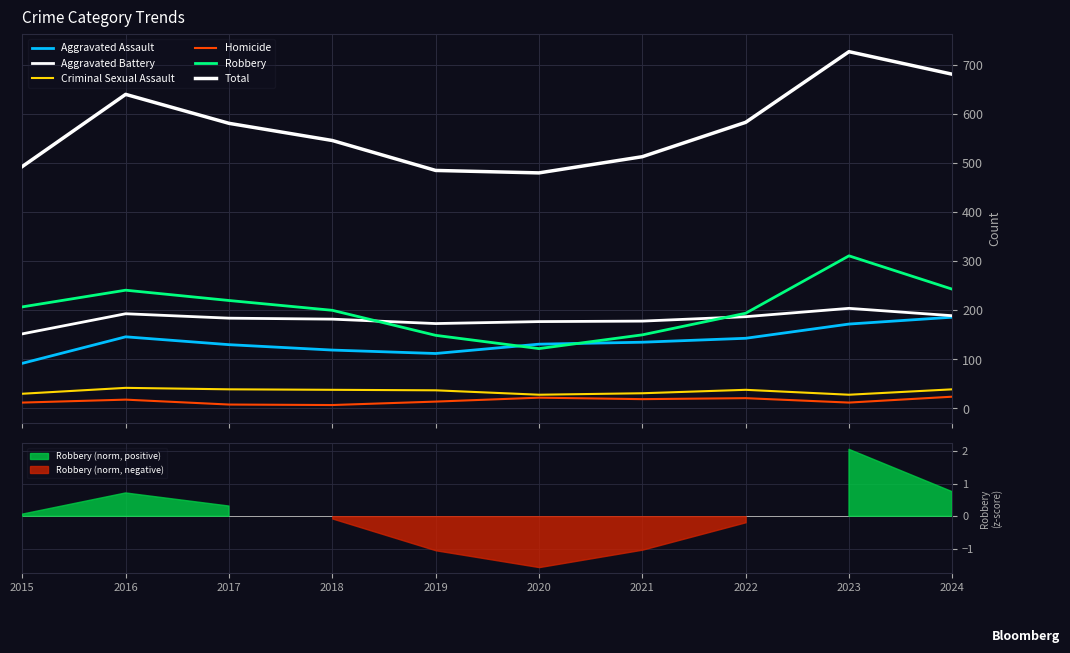

Which category has the highest value across all series?

2023